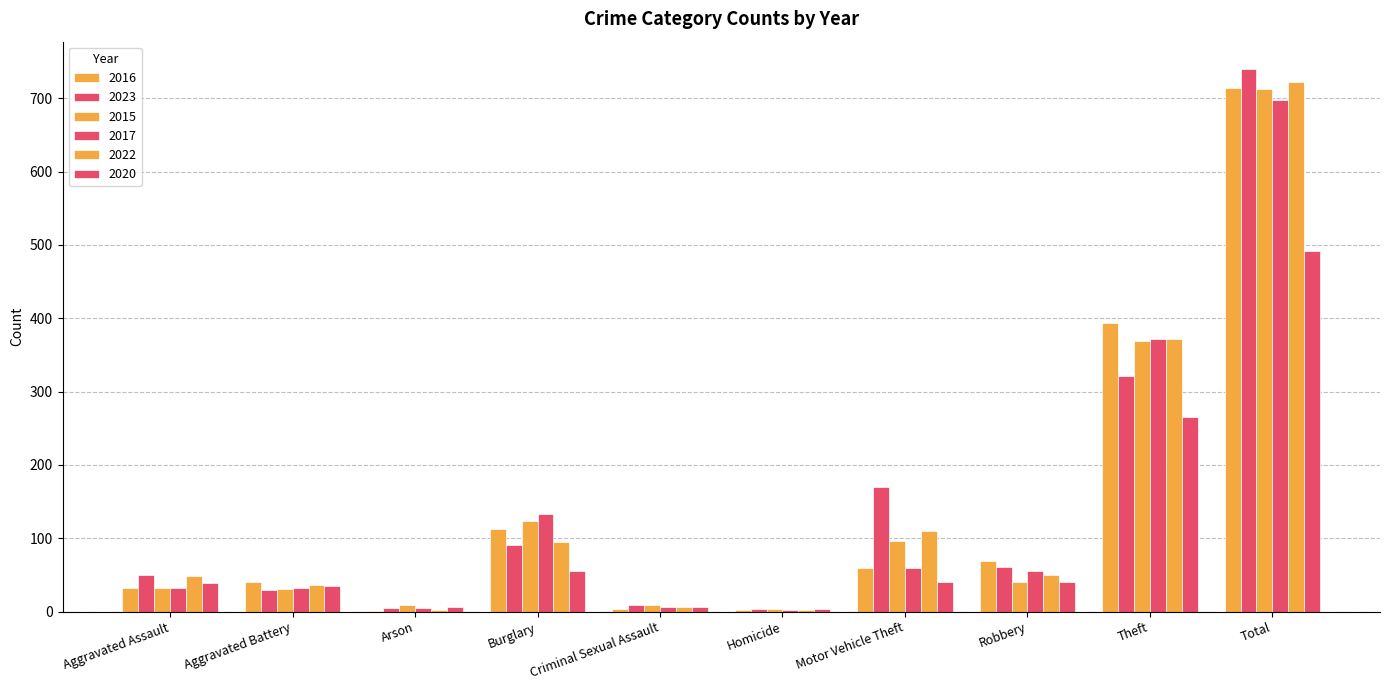

Which series has the largest range (max minus min)?

2023